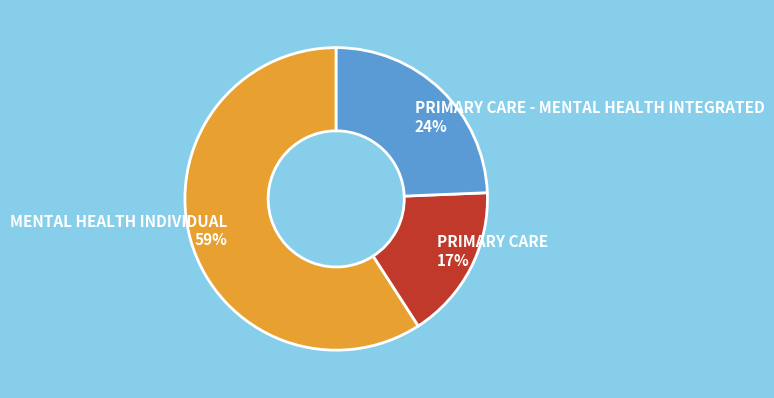

Between PRIMARY CARE - MENTAL HEALTH INTEGRATED and PRIMARY CARE, which is larger?

PRIMARY CARE - MENTAL HEALTH INTEGRATED